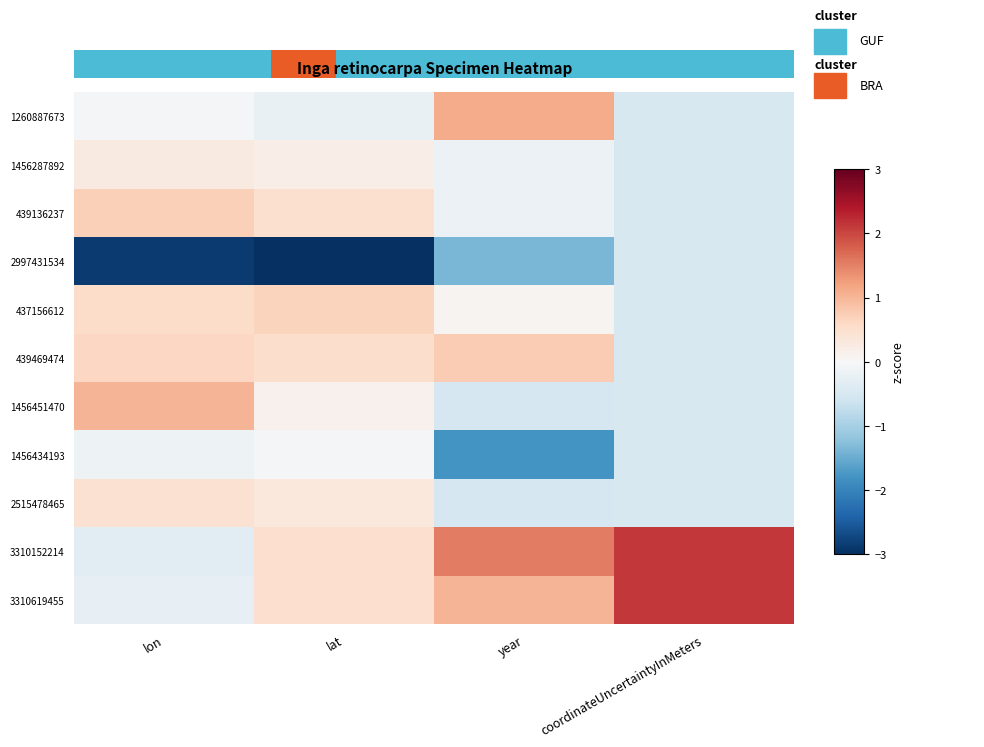

Where does the 1260887673 series first go above 0?

year